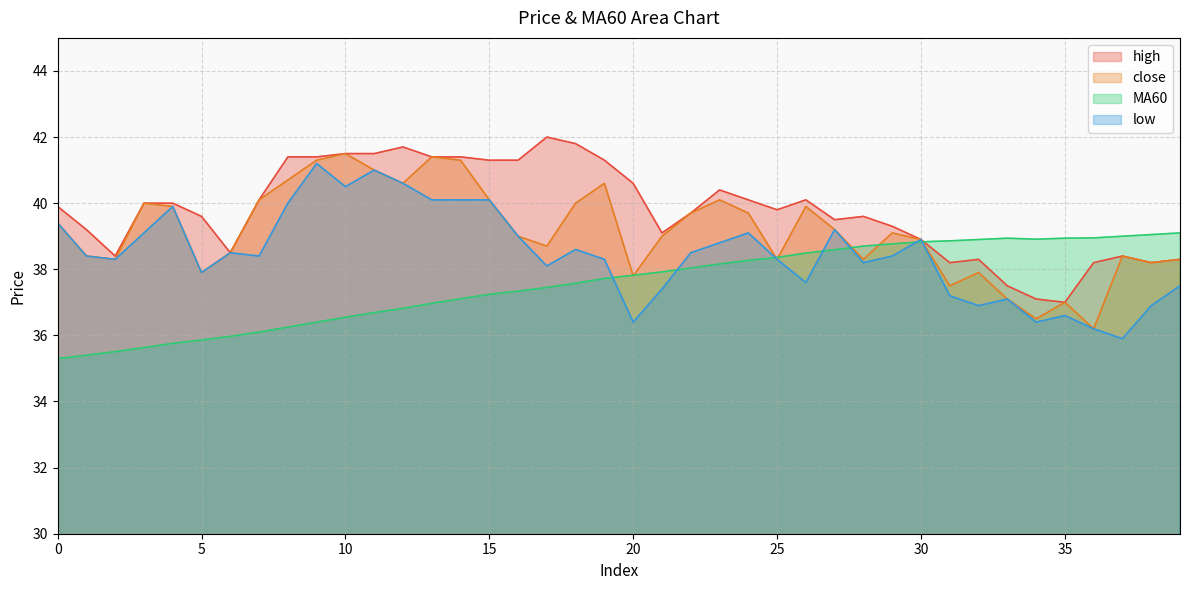

At which label does close reach its peak?

10